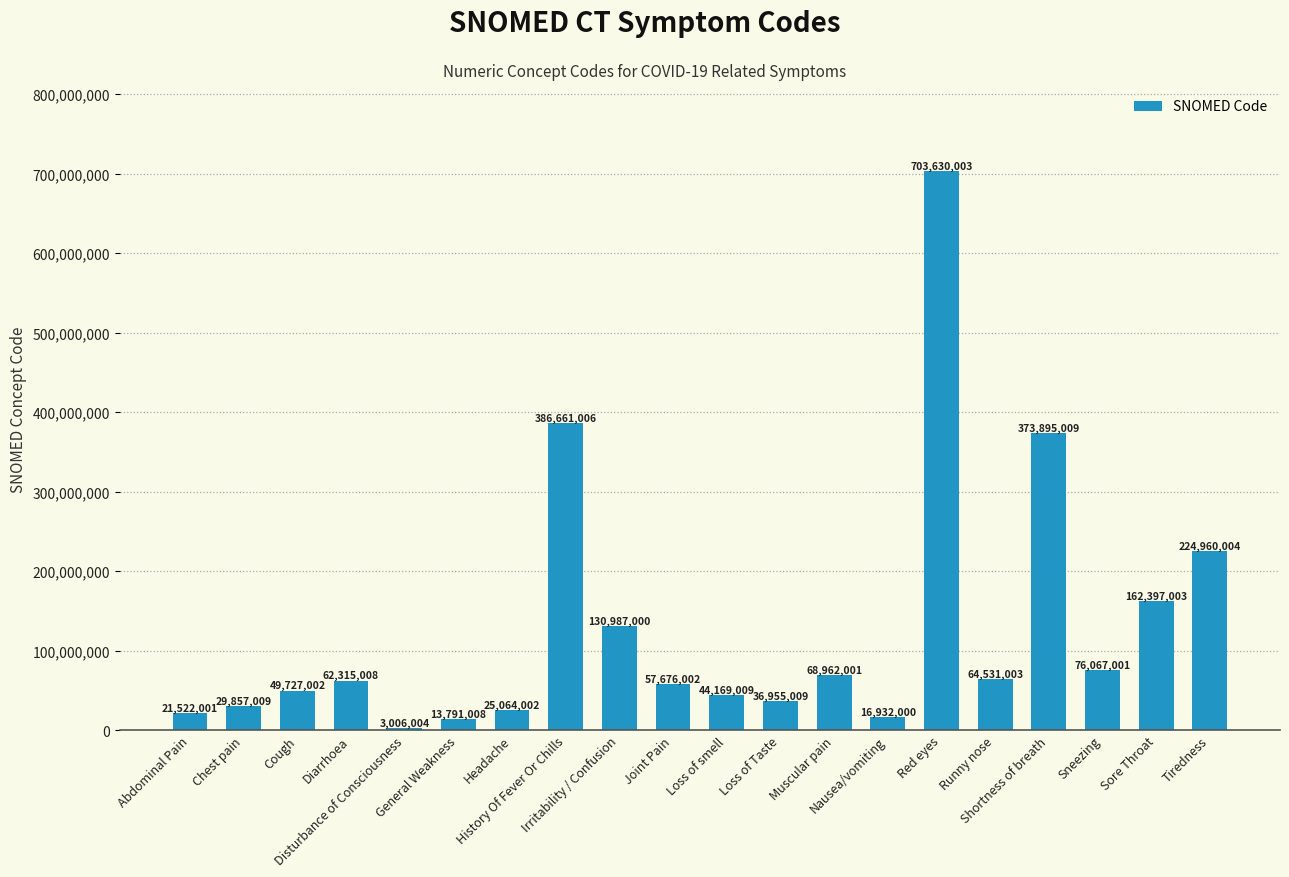

Are the bars horizontal?

No